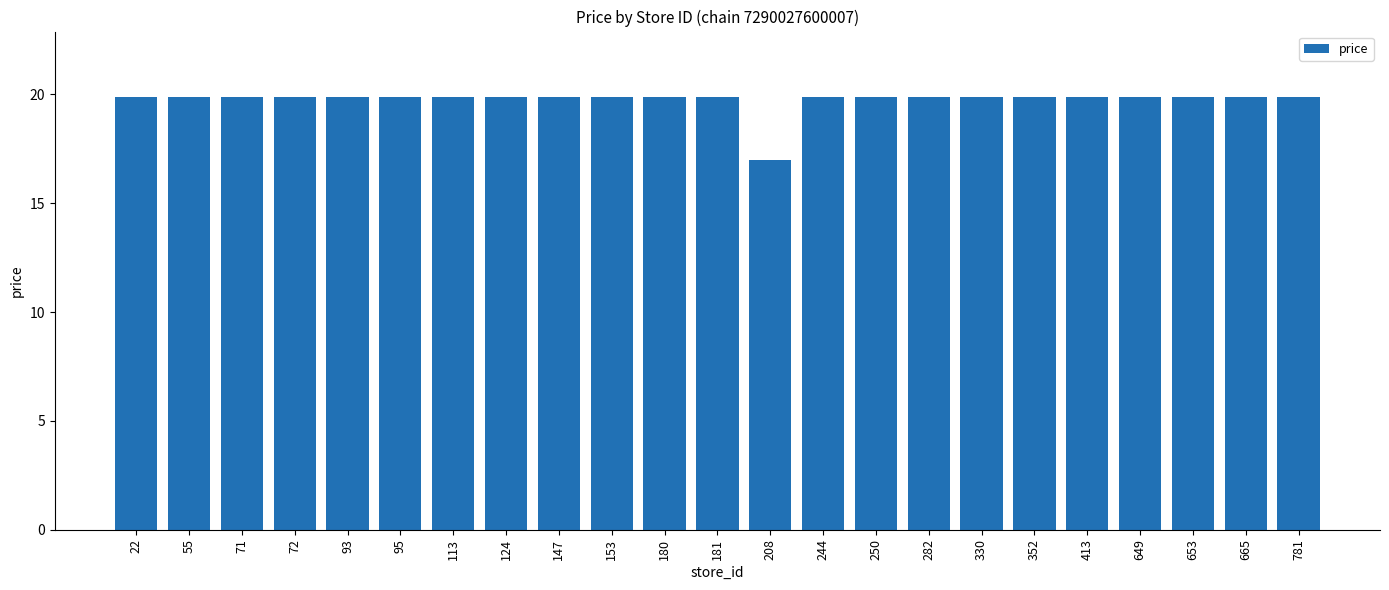

Approximately how many times larger is the value at 71 compared to 781?

1.0